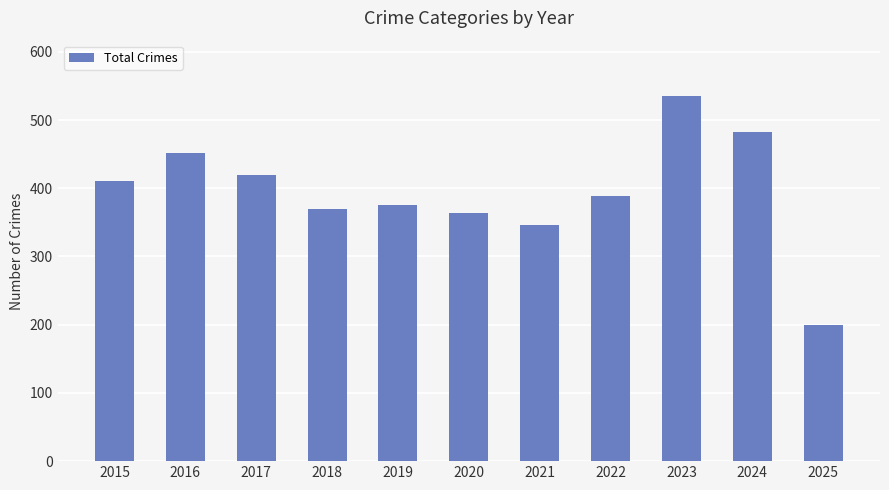

Between 2015 and 2017, which is larger?

2017